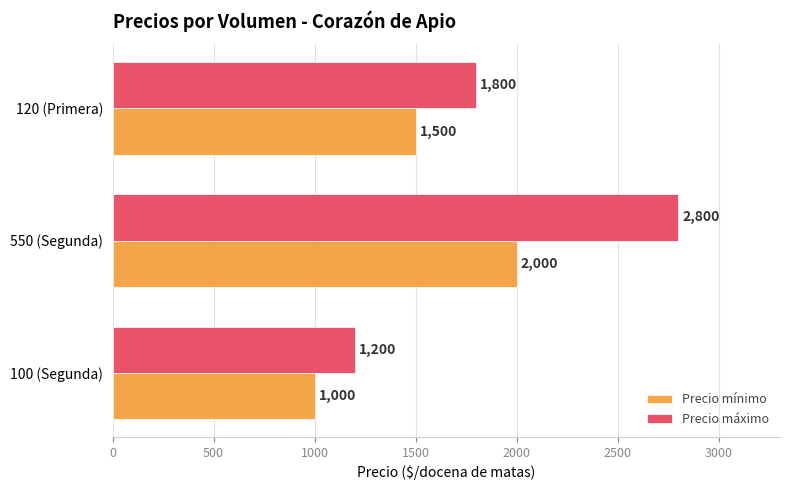

What is the total value across all series at 120 (Primera)?

3300